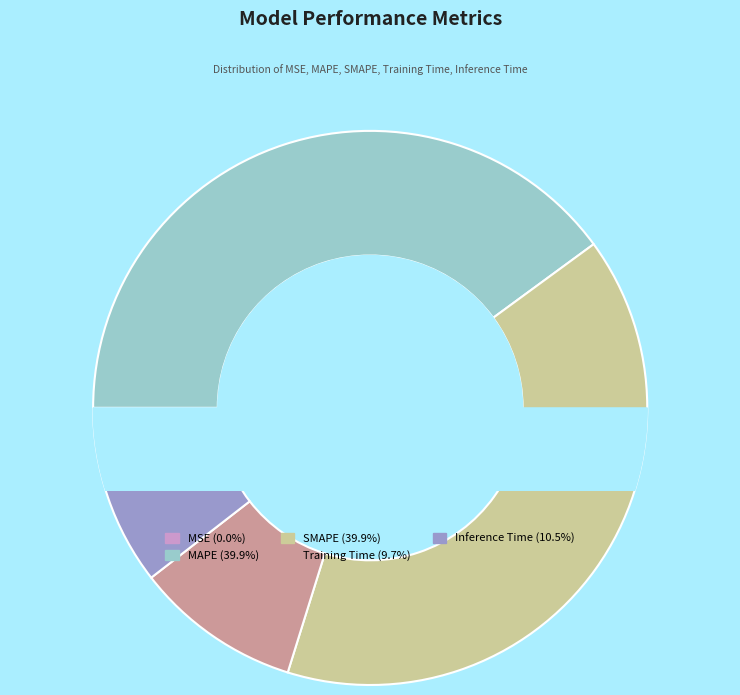

To the nearest percent, what is the combined percentage of MAPE and MSE?

40%